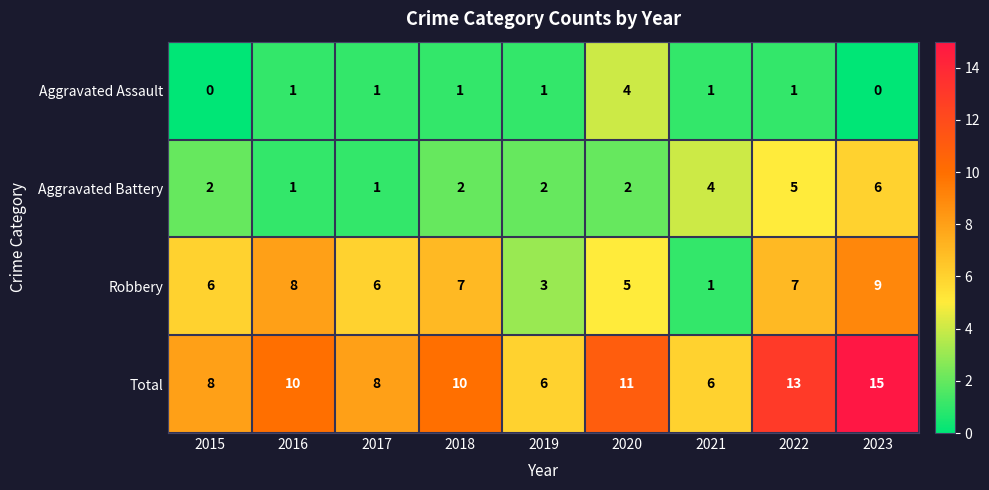

True or false: Total has a value of 4 at 2021.

False